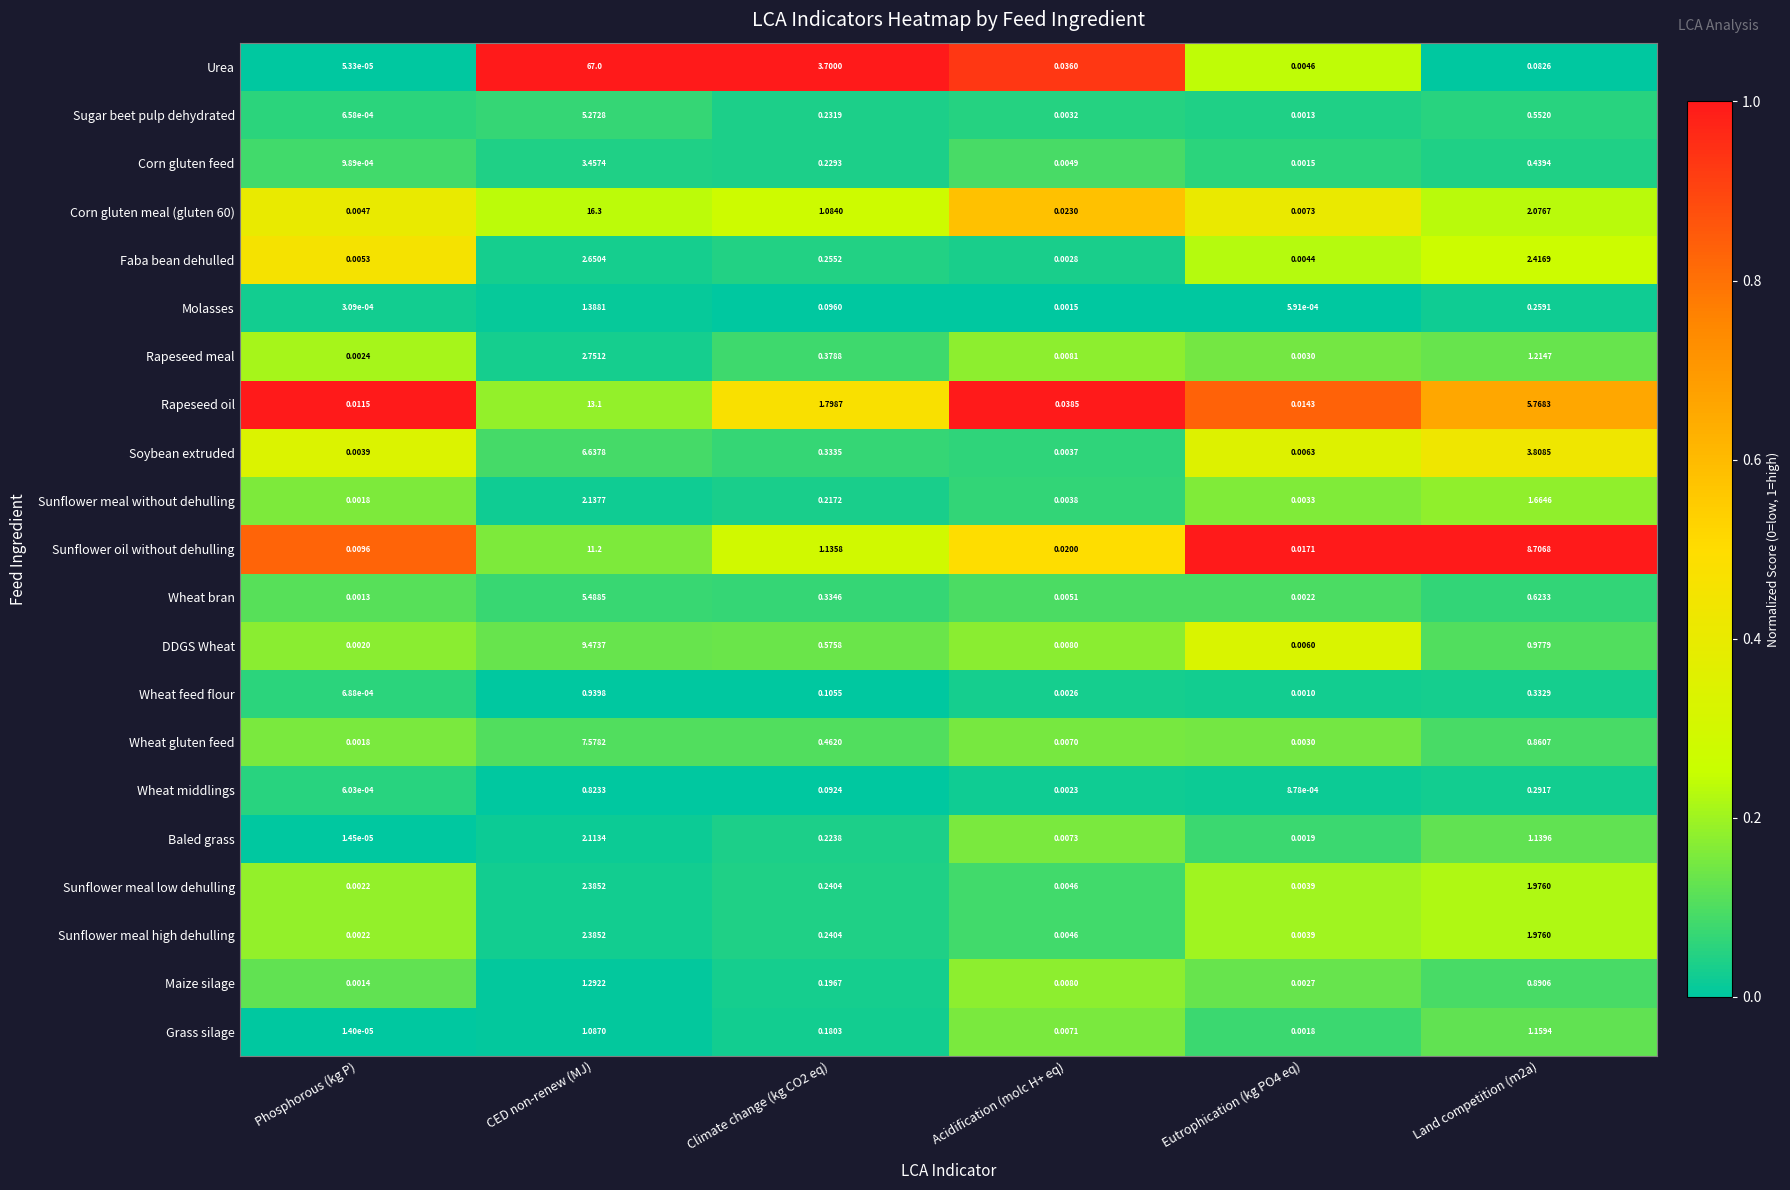

Which series has the widest spread of values?

Urea